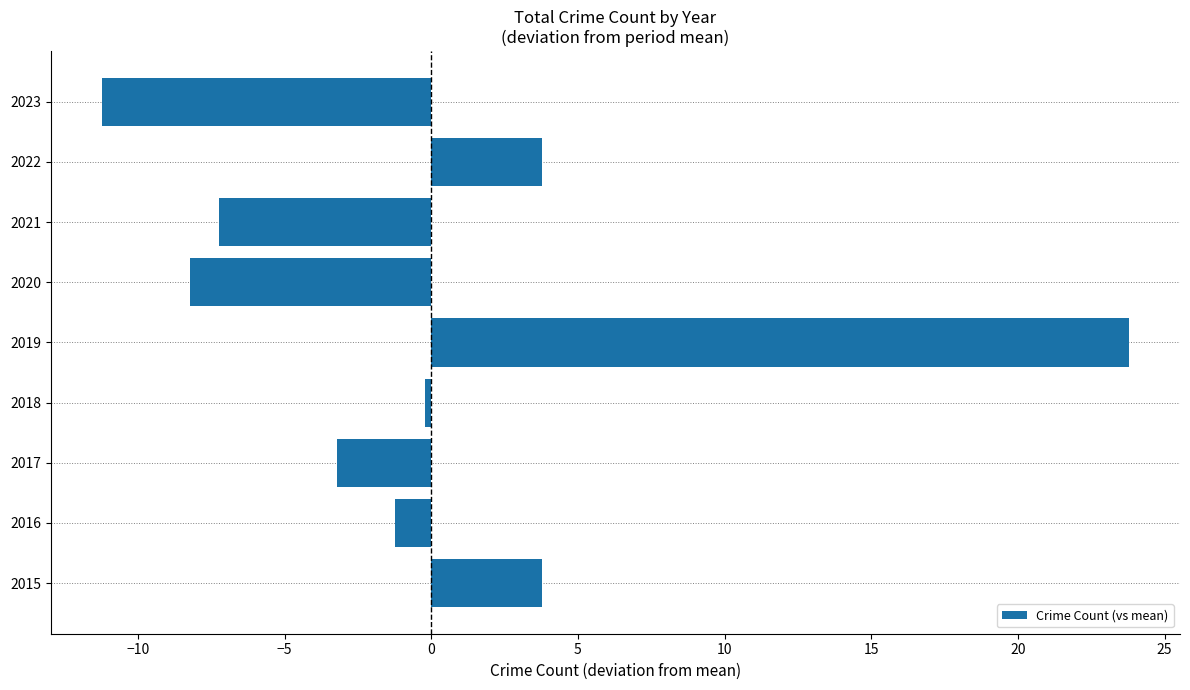

How many data points are above -1?

4